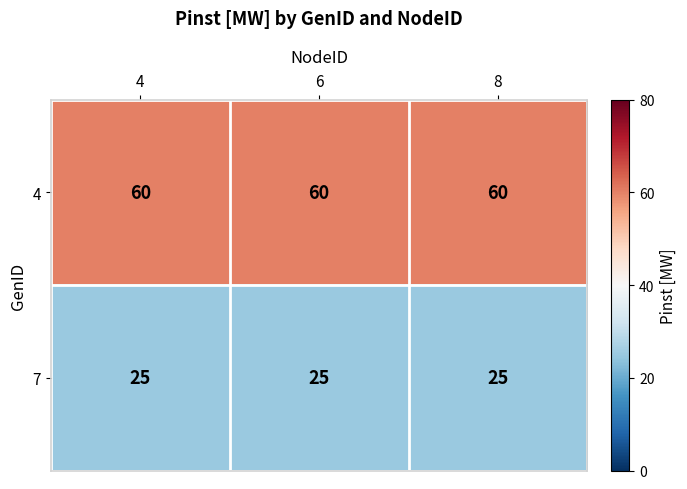

What is the average value of the 4 series?

60